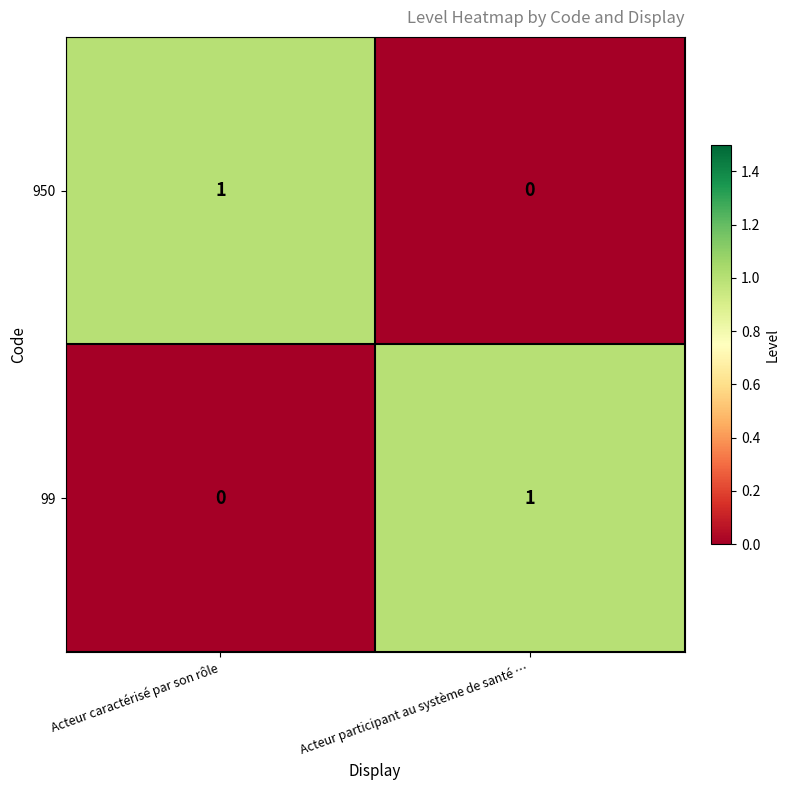

Rank the categories by 99 value from highest to lowest.

Acteur participant au système de santé …, Acteur caractérisé par son rôle